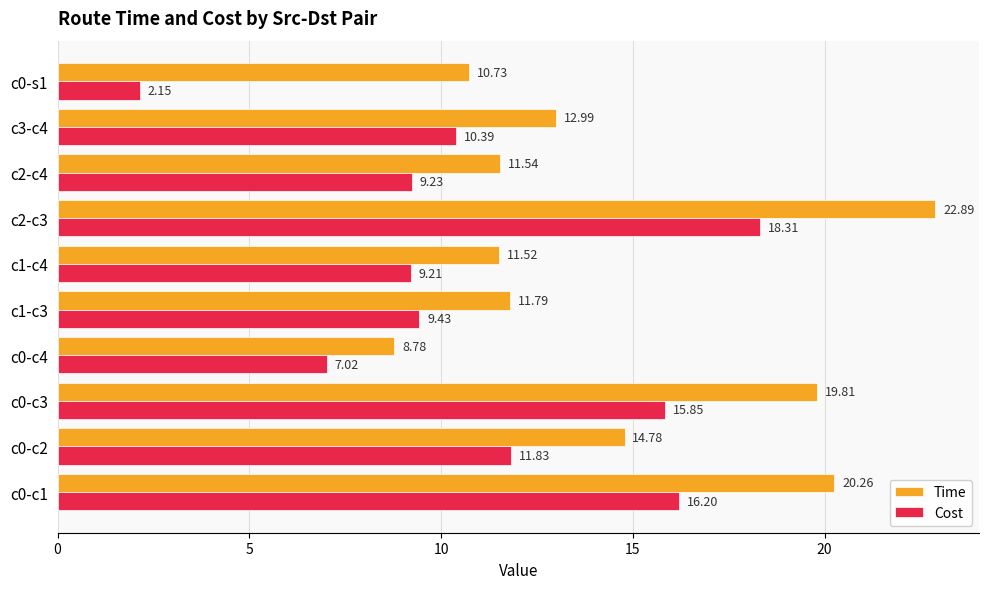

Which label corresponds to the smallest value in the chart?

c0-s1